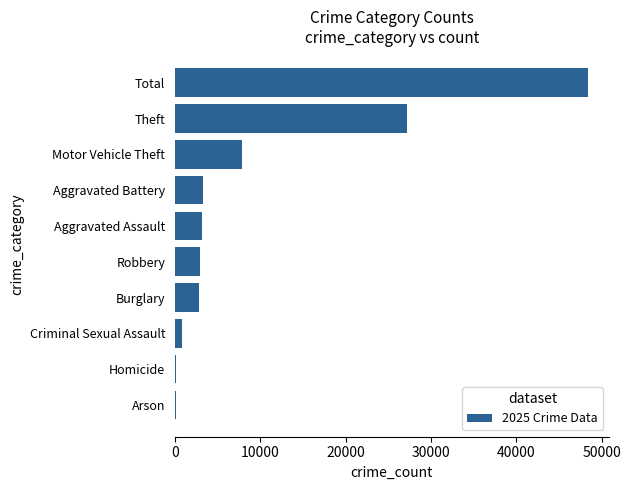

Approximately how many times larger is the value at Total compared to Aggravated Battery?

14.7